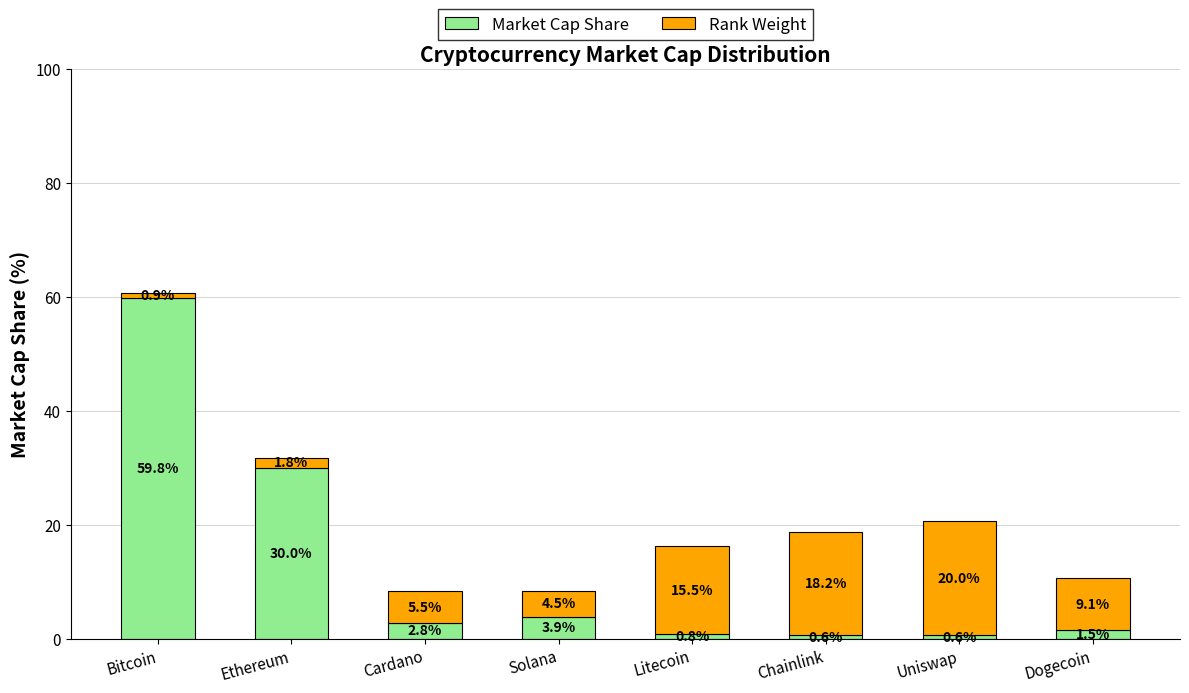

Reading left to right, what are the values for Market Cap Share?

Bitcoin=59.8	Ethereum=30.0	Cardano=2.8	Solana=3.9	Litecoin=0.8	Chainlink=0.6	Uniswap=0.6	Dogecoin=1.5